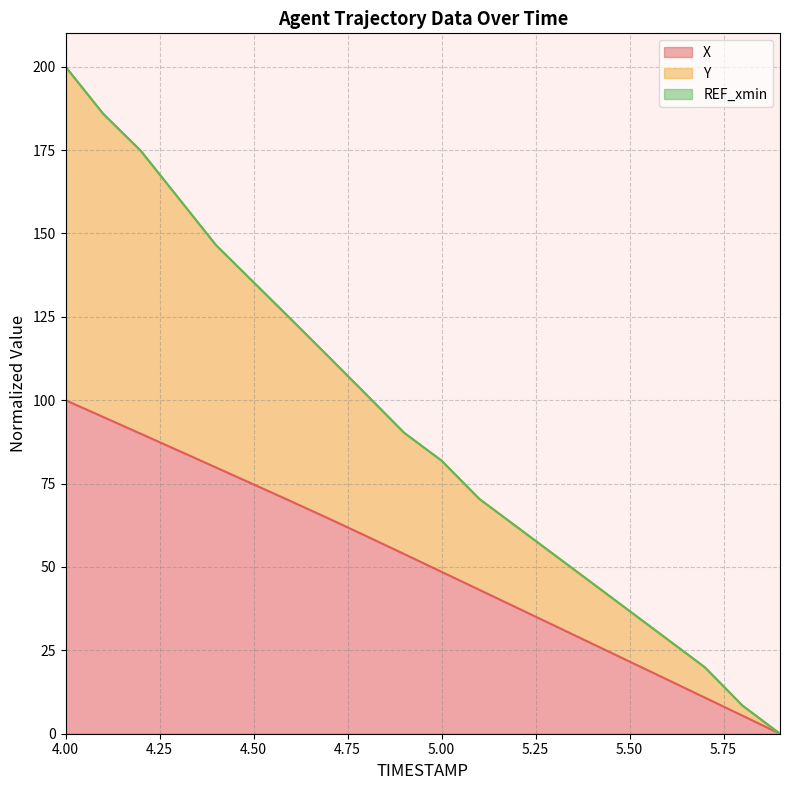

At which category is the sum across all series the highest?

4.00